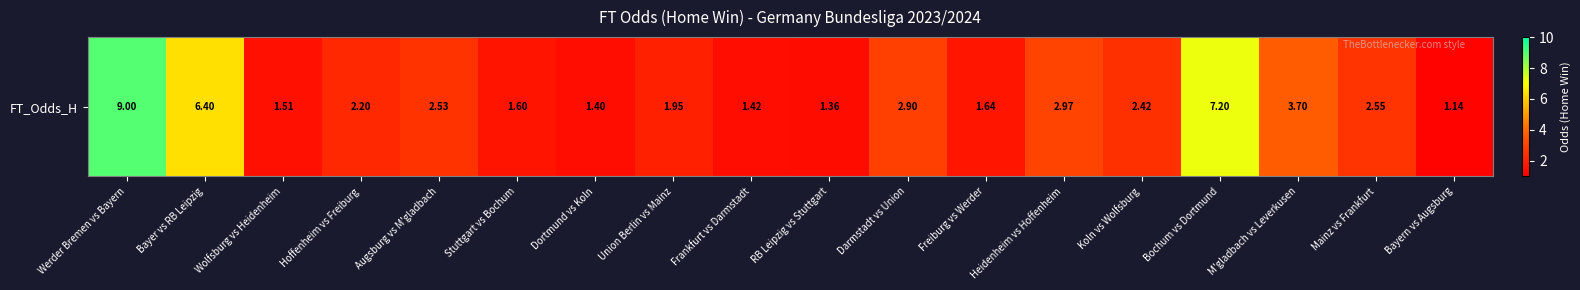

What is the sum of all values?

53.9